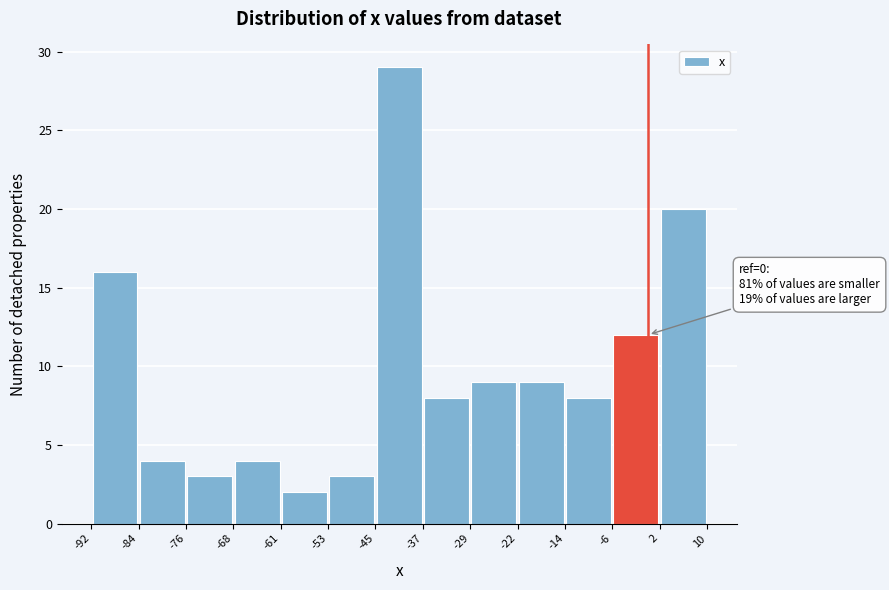

Which range on the x-axis has the tallest bar?

-45 to -37